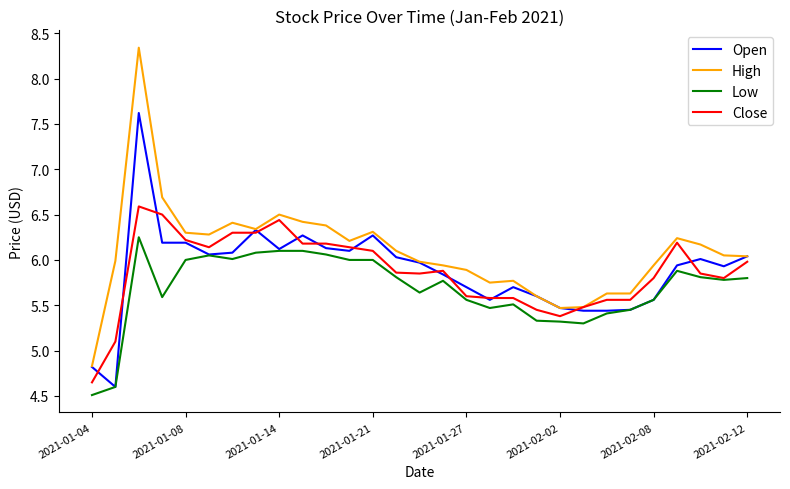

What is the maximum value shown in the chart?

8.3